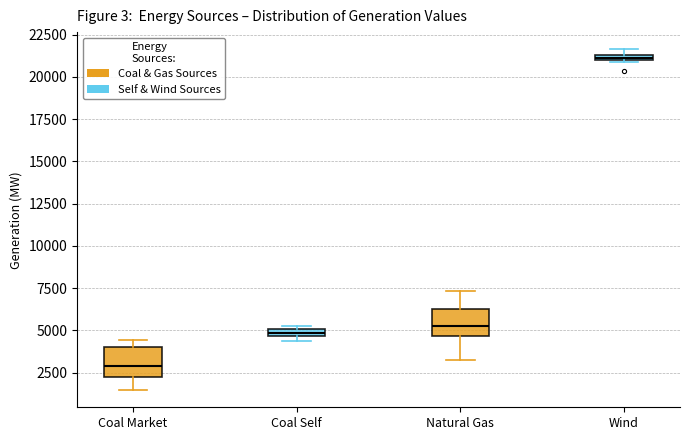

Where does the median line of the box for Coal Market sit on the y-axis? The values are not printed on the chart, so give them approximately, as read against the axis.

3000